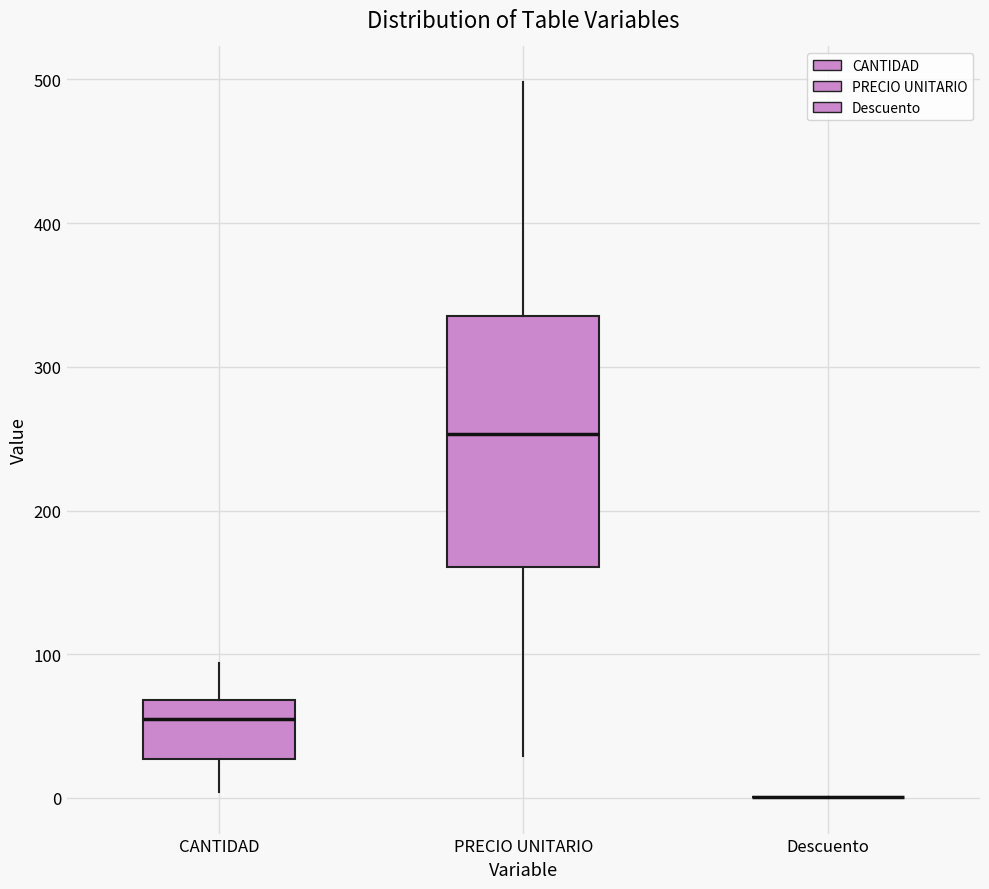

Reading left to right, read every box against the y-axis: the position of its median line, the range the box covers, and the ends of its whiskers. The values are not printed on the chart, so give them approximately, as read against the axis.

CANTIDAD: median 60, box 30 to 70, whiskers 0 to 90
PRECIO UNITARIO: median 250, box 160 to 340, whiskers 30 to 500
Descuento: box collapsed to a line at 0, whiskers 0 to 0